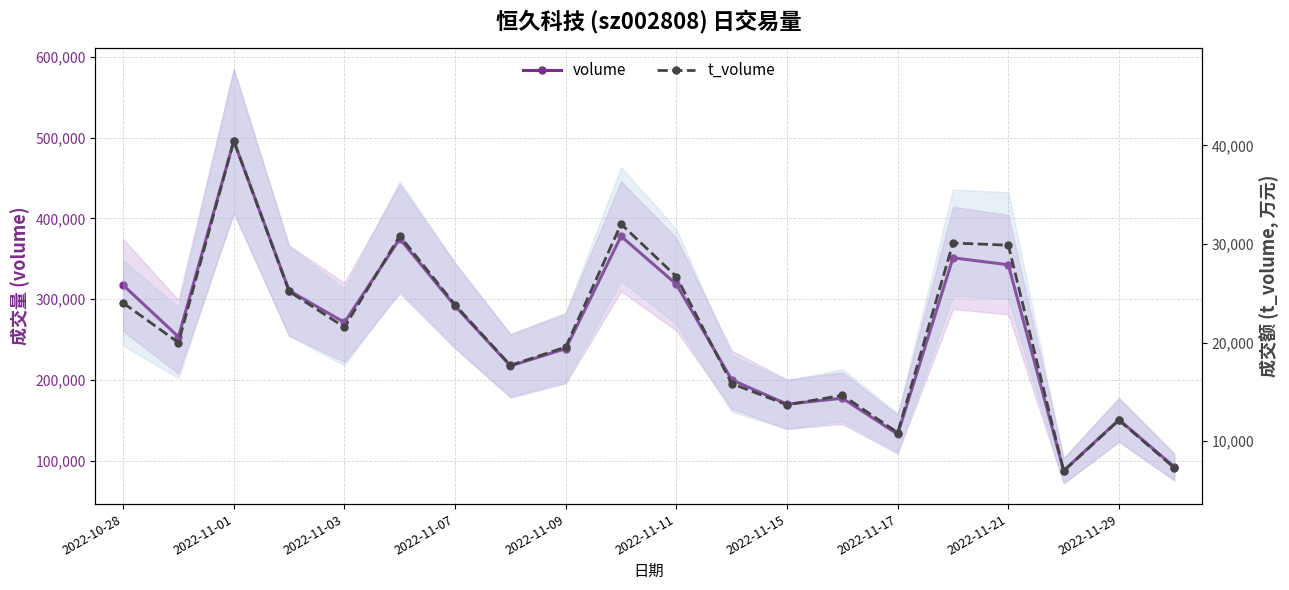

List the series in order of their peak value, highest first.

volume, t_volume